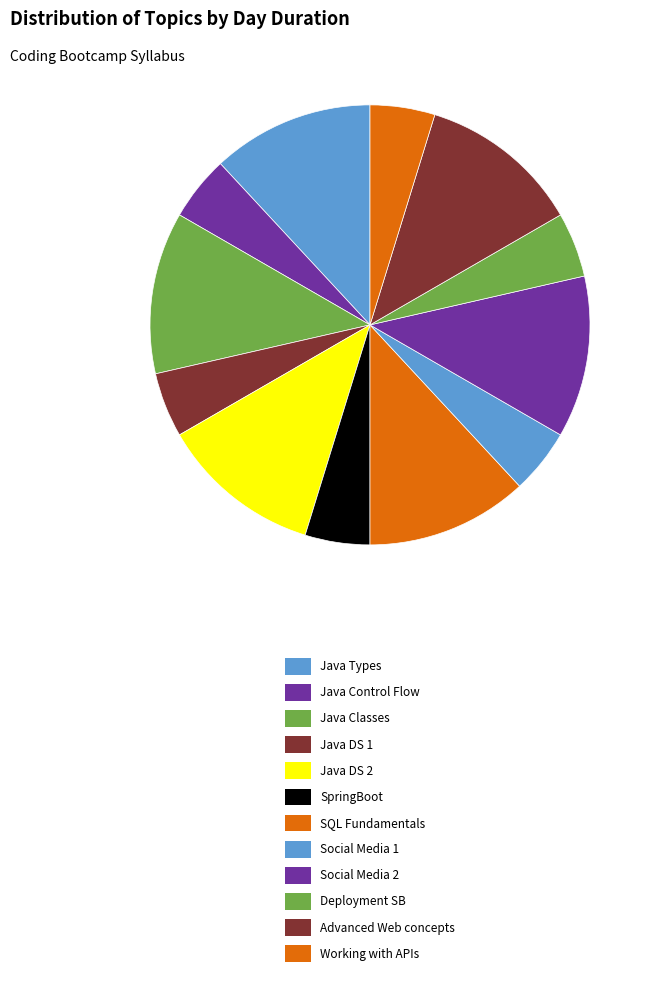

Which category has the biggest portion of the pie?

Java Types